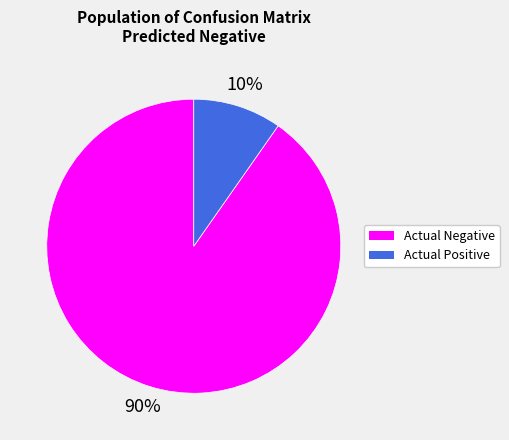

Is it true that Actual Positive is 10% of the pie?

True